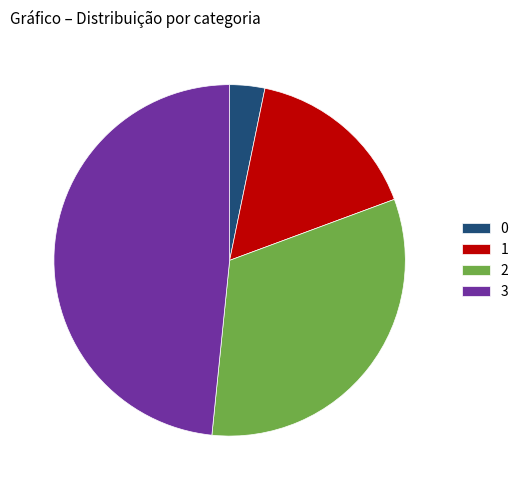

Is the sum of 2 and 3 greater than half?

Yes